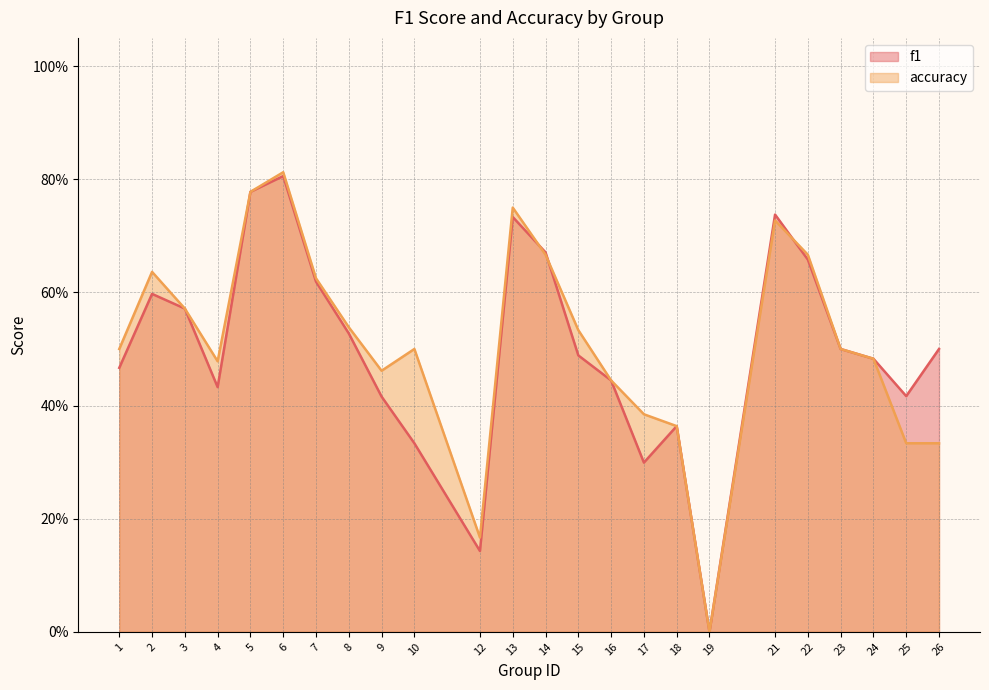

Between 22 and 18, which is larger?

22